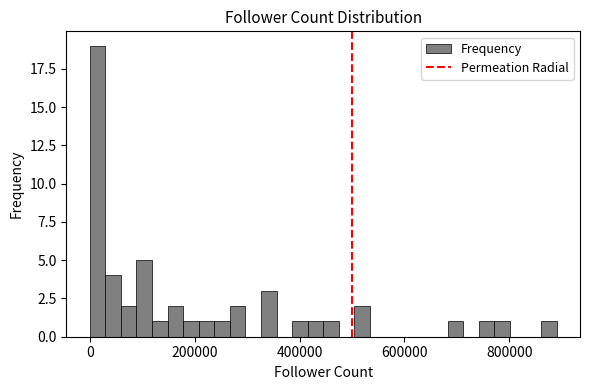

Read against the x-axis, roughly where is the centre of the tallest bar?

20000